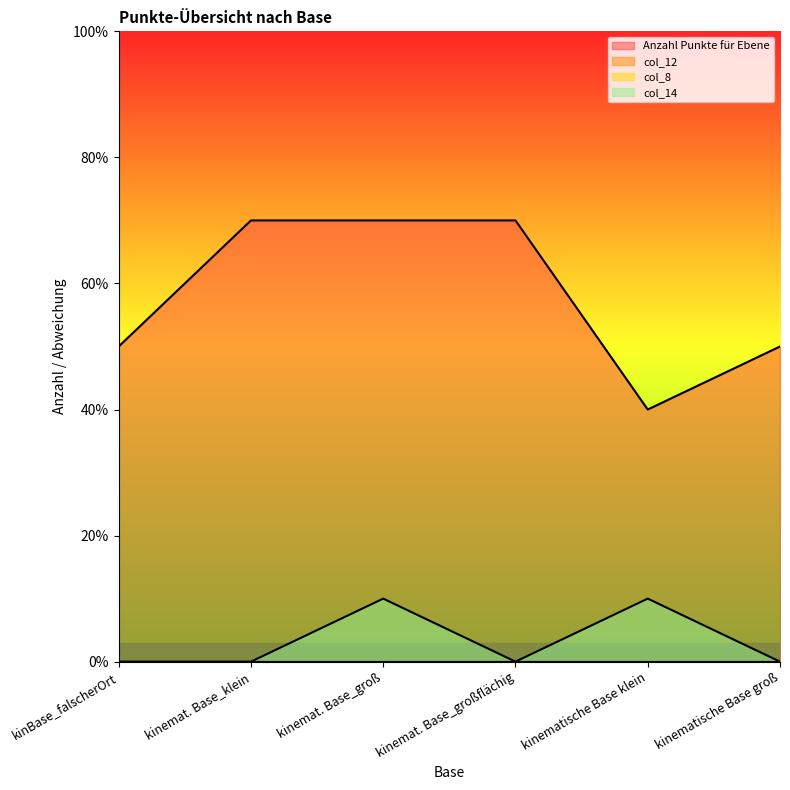

Reading left to right, list all the values displayed in this chart.

Anzahl Punkte für Ebene: kinBase_falscherOrt=5	kinemat. Base_klein=7	kinemat. Base_groß=7	kinemat. Base_großflächig=7	kinematische Base klein=4	kinematische Base groß=5
col_14: kinBase_falscherOrt=0	kinemat. Base_klein=0	kinemat. Base_groß=1	kinemat. Base_großflächig=0	kinematische Base klein=1	kinematische Base groß=0